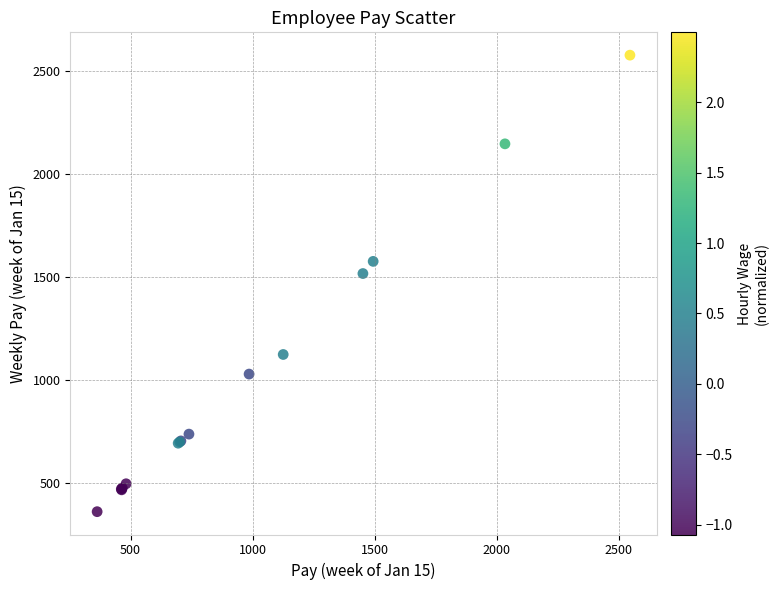

What Y value in the scatter plot is closest to 1470?

1518.0